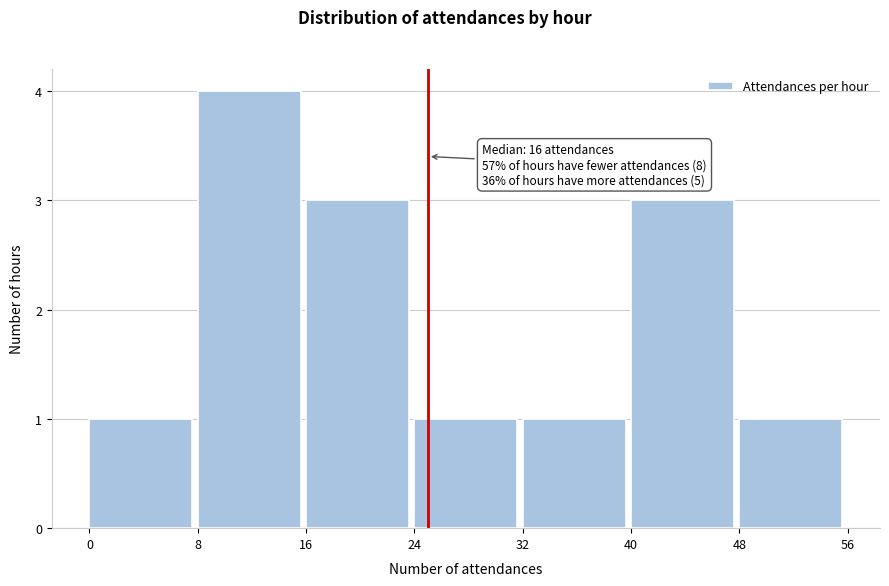

Over which range of the x-axis is the bar tallest?

8 to 16